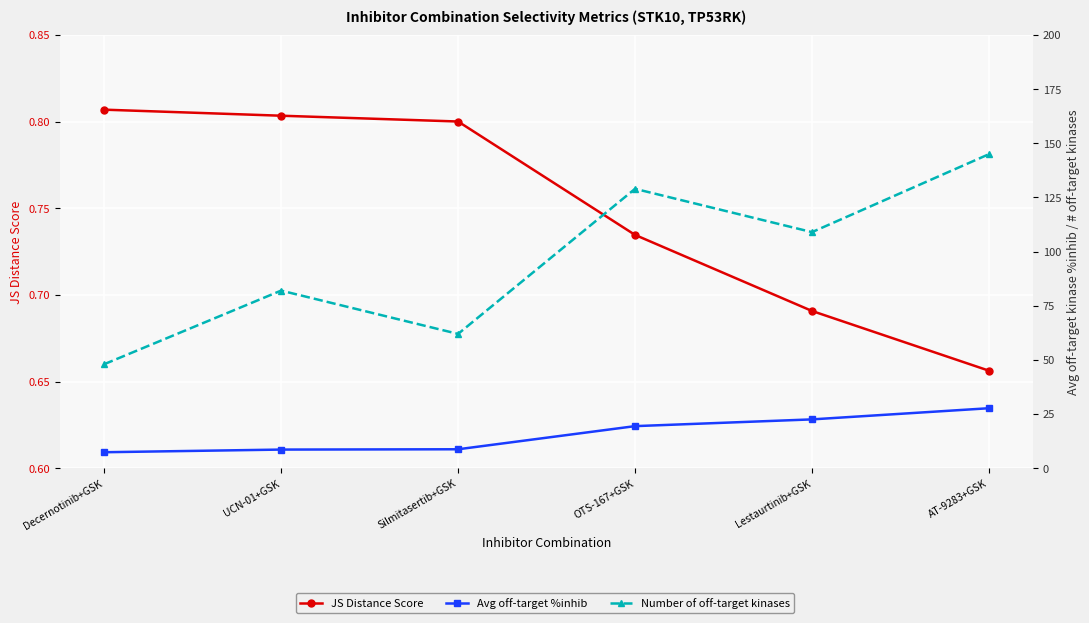

How many series are shown in this chart?

3